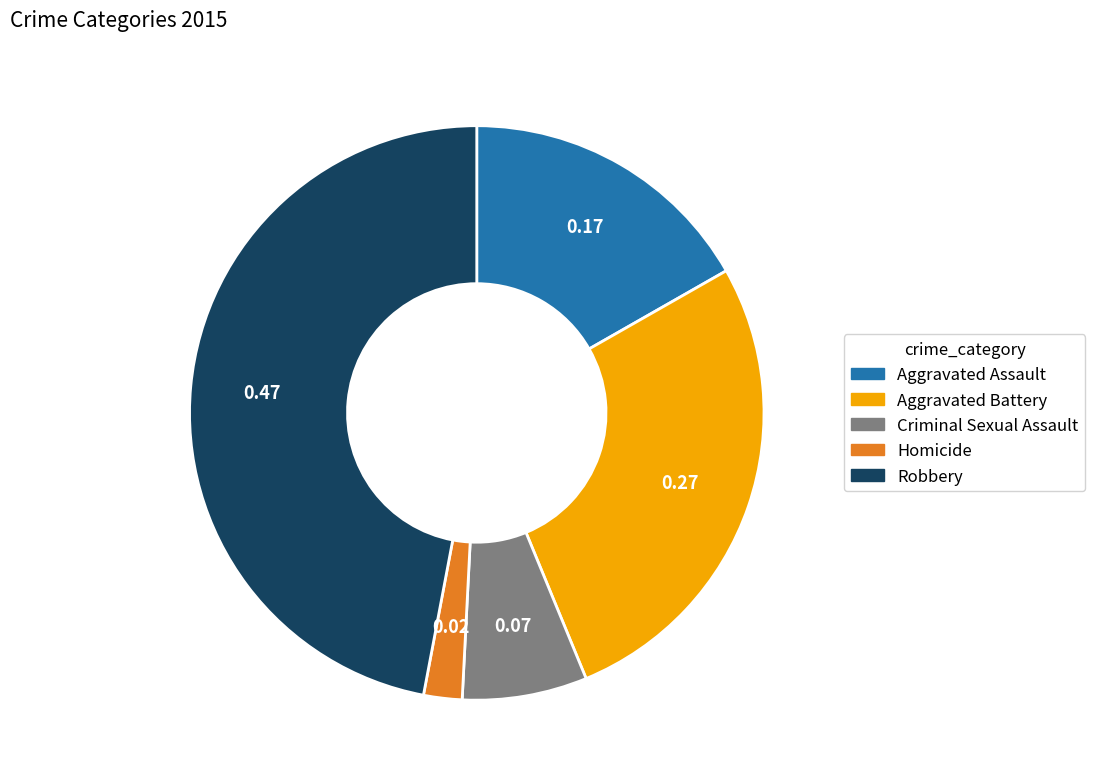

How many segments does this pie chart have?

5